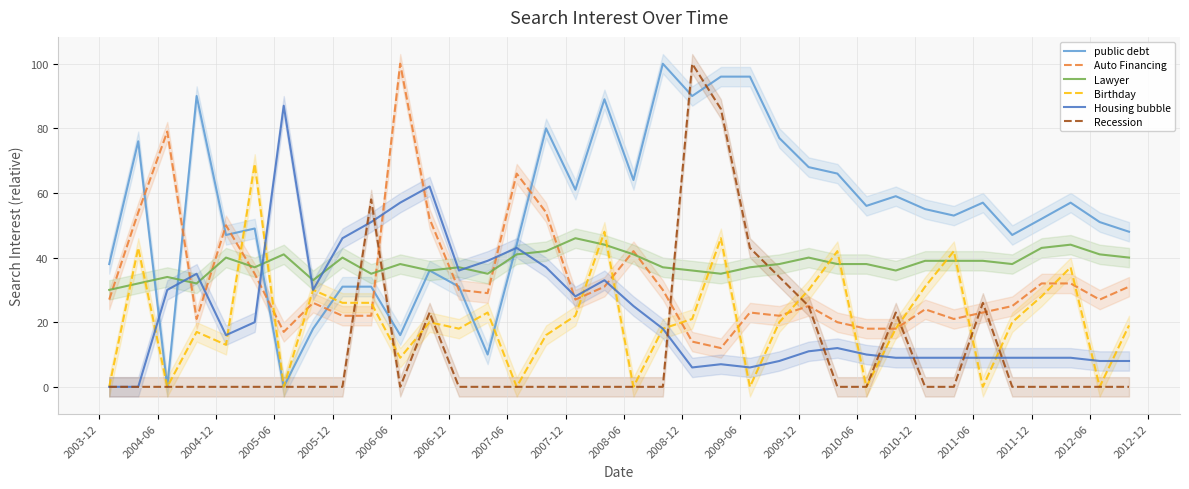

What are all the series names shown in the legend?

public debt, Auto Financing, Lawyer, Birthday, Housing bubble, Recession